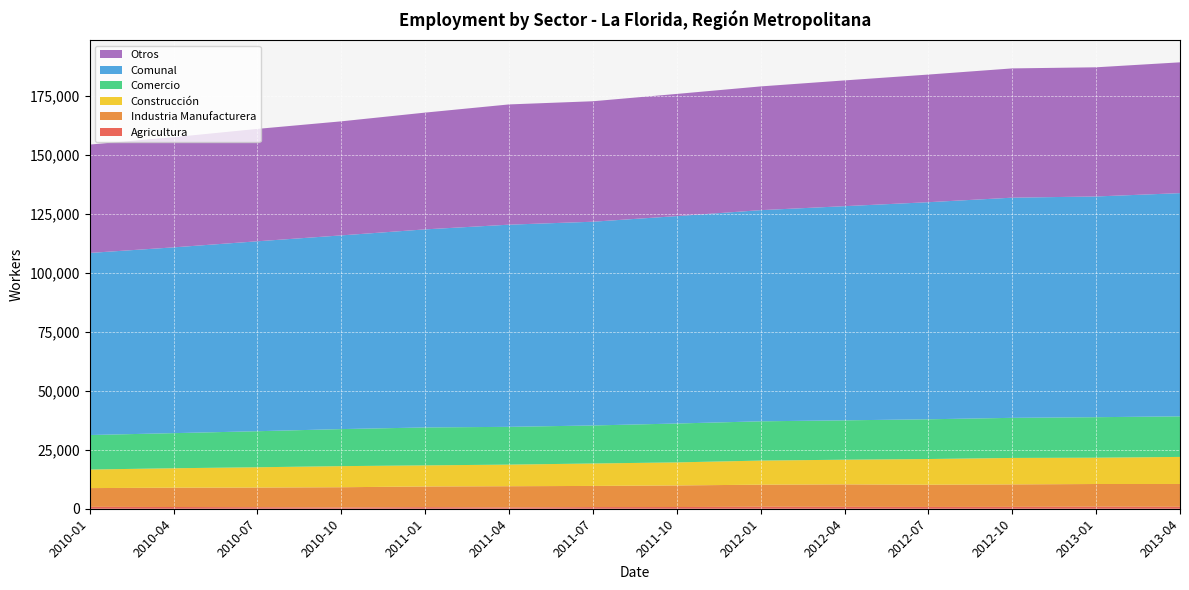

Reading left to right, extract all data points from this chart.

Agricultura: 2010-01=804	2010-04=735	2010-07=649	2010-10=545	2011-01=669	2011-04=562	2011-07=695	2011-10=727	2012-01=846	2012-04=799	2012-07=764	2012-10=797	2013-01=864	2013-04=821
Industria Manufacturera: 2010-01=7948	2010-04=8188	2010-07=8339	2010-10=8572	2011-01=8770	2011-04=8984	2011-07=8974	2011-10=9150	2012-01=9353	2012-04=9531	2012-07=9422	2012-10=9526	2013-01=9620	2013-04=9675
Construcción: 2010-01=7875	2010-04=8246	2010-07=8601	2010-10=8949	2011-01=8950	2011-04=9165	2011-07=9518	2011-10=9776	2012-01=10220	2012-04=10464	2012-07=10896	2012-10=11219	2013-01=11161	2013-04=11480
Comercio: 2010-01=14627	2010-04=14881	2010-07=15282	2010-10=15703	2011-01=16078	2011-04=16016	2011-07=16120	2011-10=16482	2012-01=16648	2012-04=16688	2012-07=16845	2012-10=17000	2013-01=17172	2013-04=17197
Comunal: 2010-01=77205	2010-04=78772	2010-07=80530	2010-10=82131	2011-01=83984	2011-04=85718	2011-07=86390	2011-10=87943	2012-01=89535	2012-04=90808	2012-07=92047	2012-10=93355	2013-01=93587	2013-04=94643
Otros: 2010-01=45951	2010-04=46722	2010-07=47659	2010-10=48362	2011-01=49517	2011-04=50991	2011-07=51083	2011-10=51808	2012-01=52468	2012-04=53326	2012-07=54120	2012-10=54813	2013-01=54770	2013-04=55470